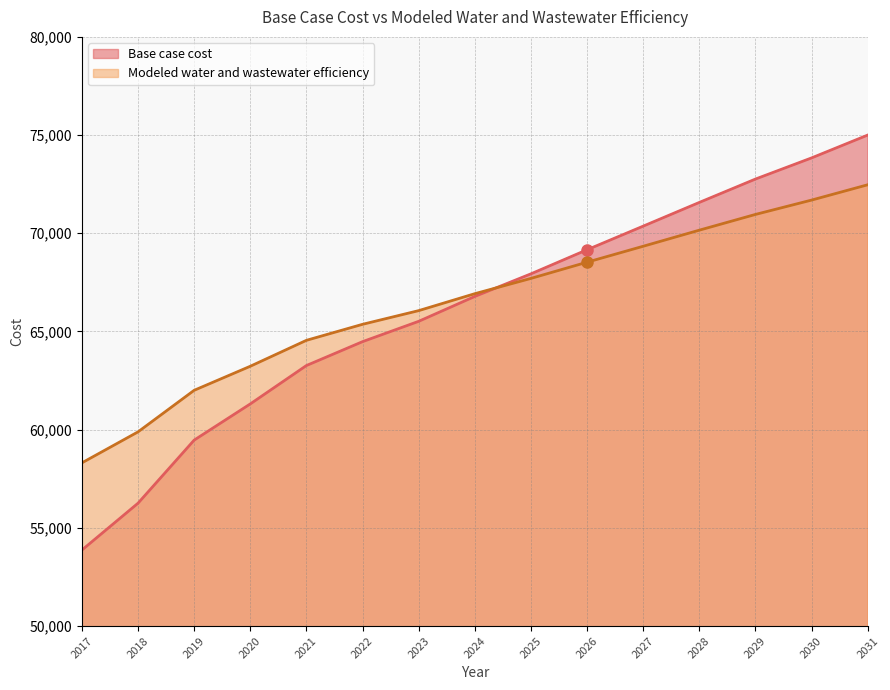

The value of Modeled water and wastewater efficiency at 2017 is 58310.0. True or false?

True